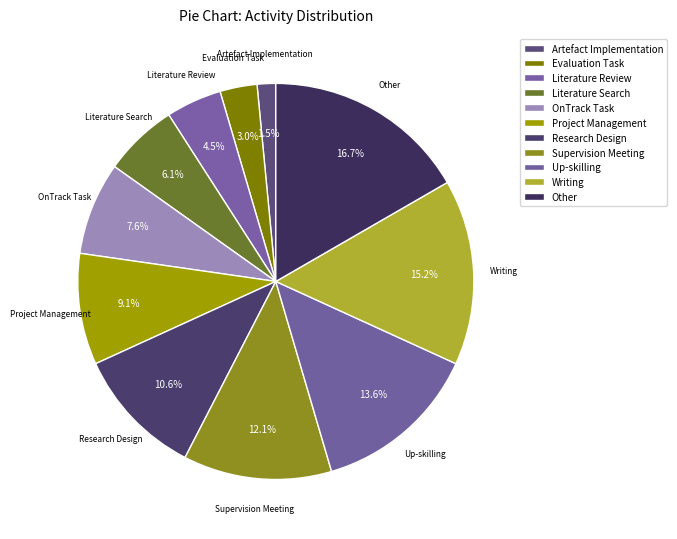

How many segments does this pie chart have?

11